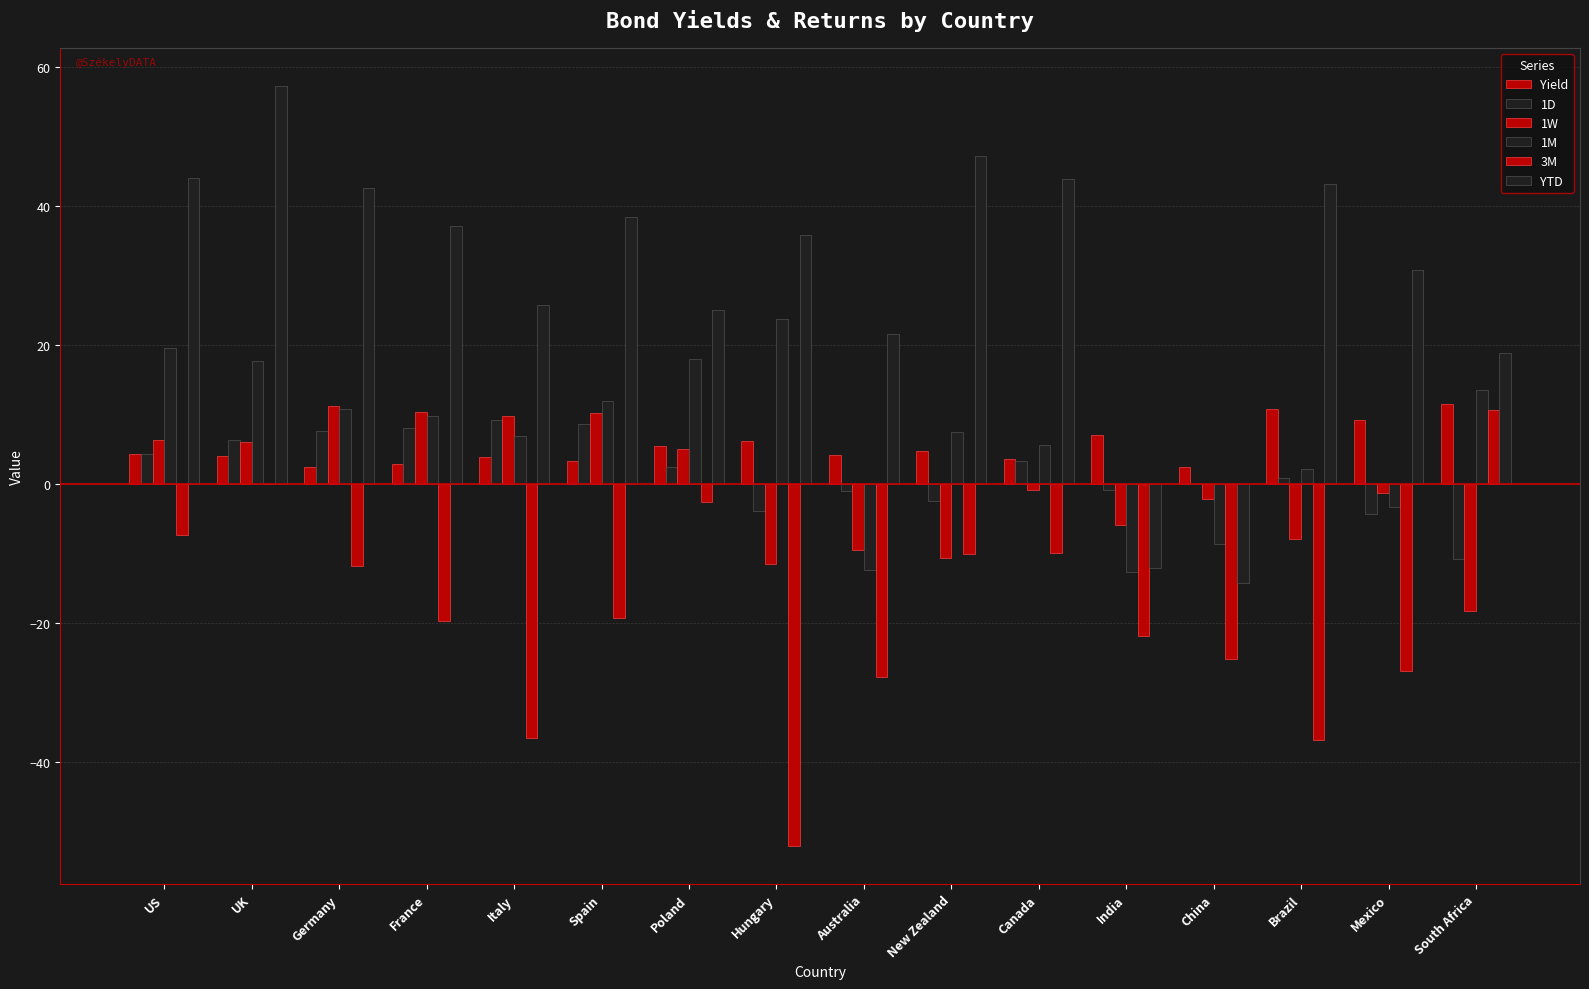

What is the difference between the maximum and minimum values in the YTD series?

71.5